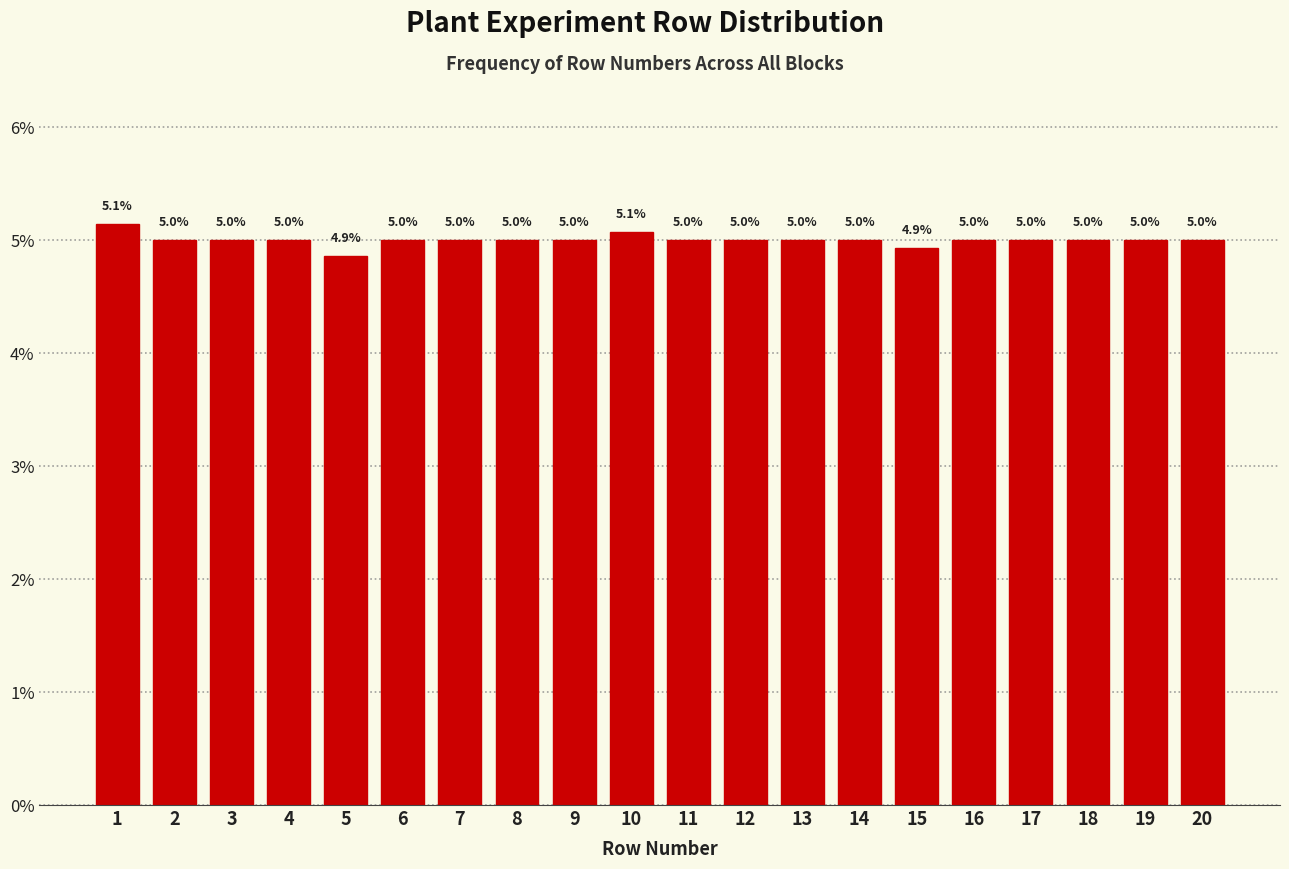

Reading left to right, transcribe all the data shown in this chart.

1=5.1	2=5.0	3=5.0	4=5.0	5=4.9	6=5.0	7=5.0	8=5.0	9=5.0	10=5.1	11=5.0	12=5.0	13=5.0	14=5.0	15=4.9	16=5.0	17=5.0	18=5.0	19=5.0	20=5.0